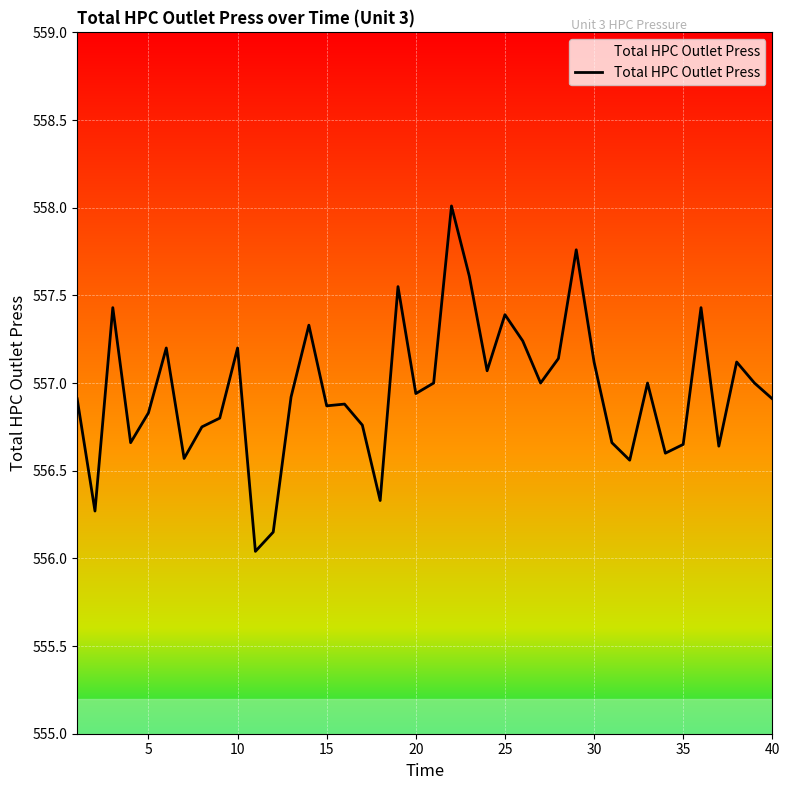

What is the smallest value displayed?

556.0